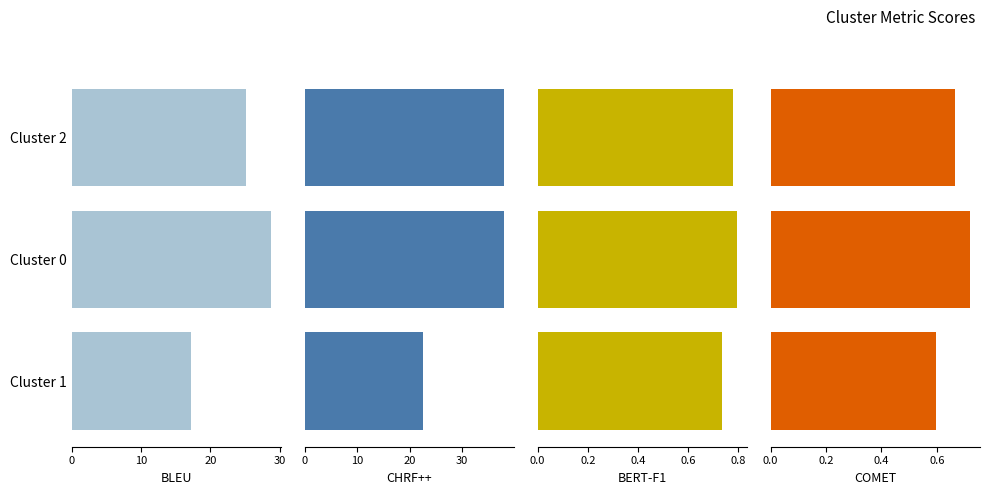

How many groups of bars are there?

3